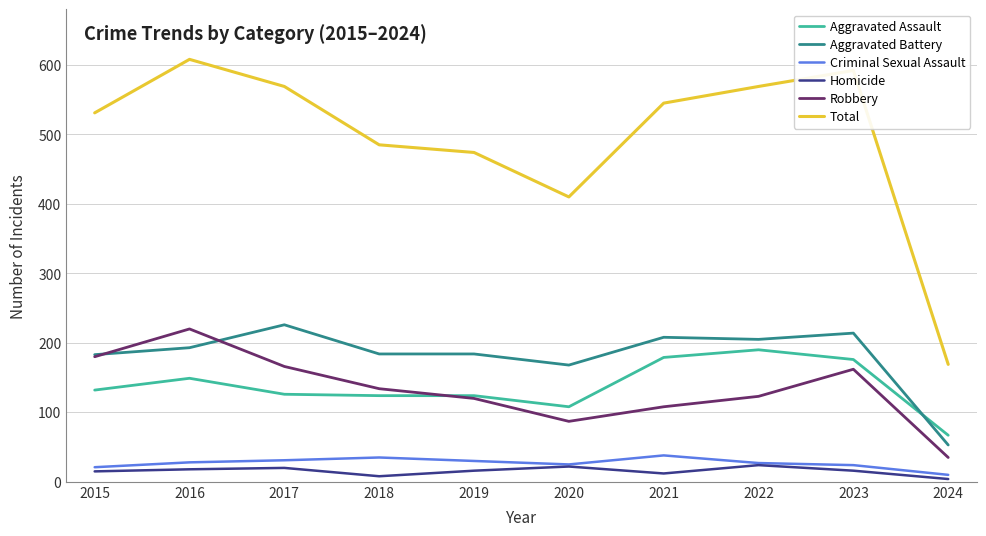

True or false: Aggravated Battery and Total intersect in this chart.

False